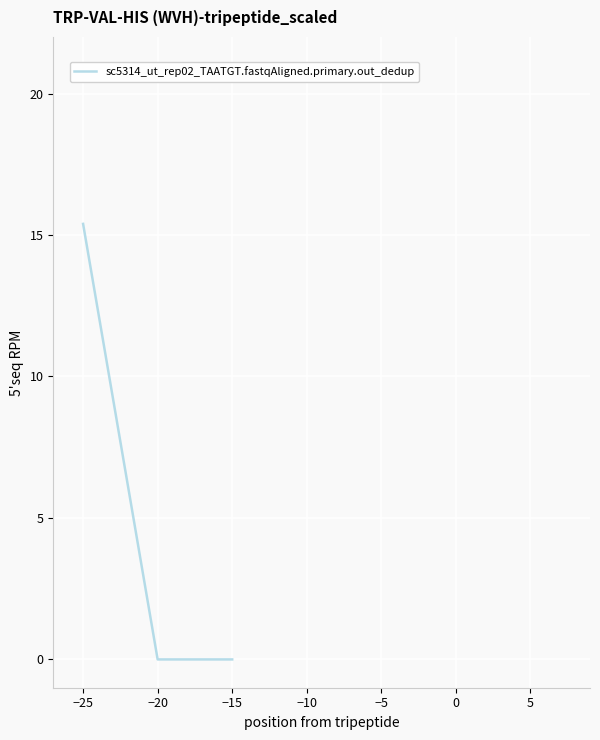

Is it true that the value at −15 is 0.0?

True